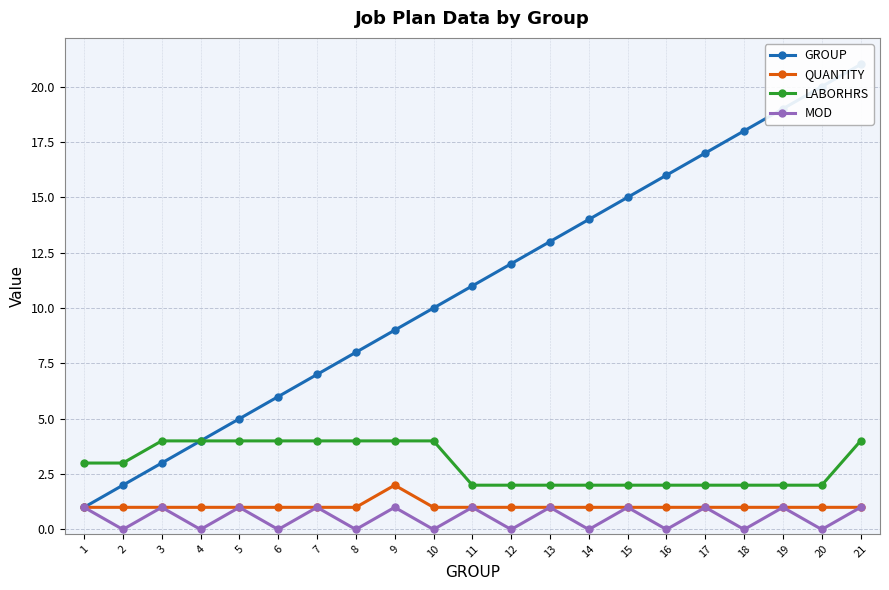

What is the difference between the highest and lowest values at 16?

16